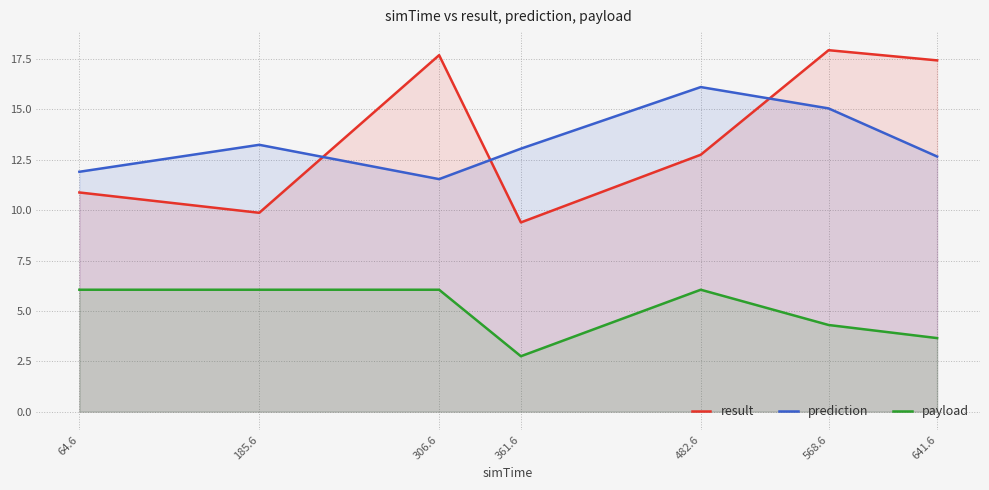

At how many categories does at least one series exceed 9?

7